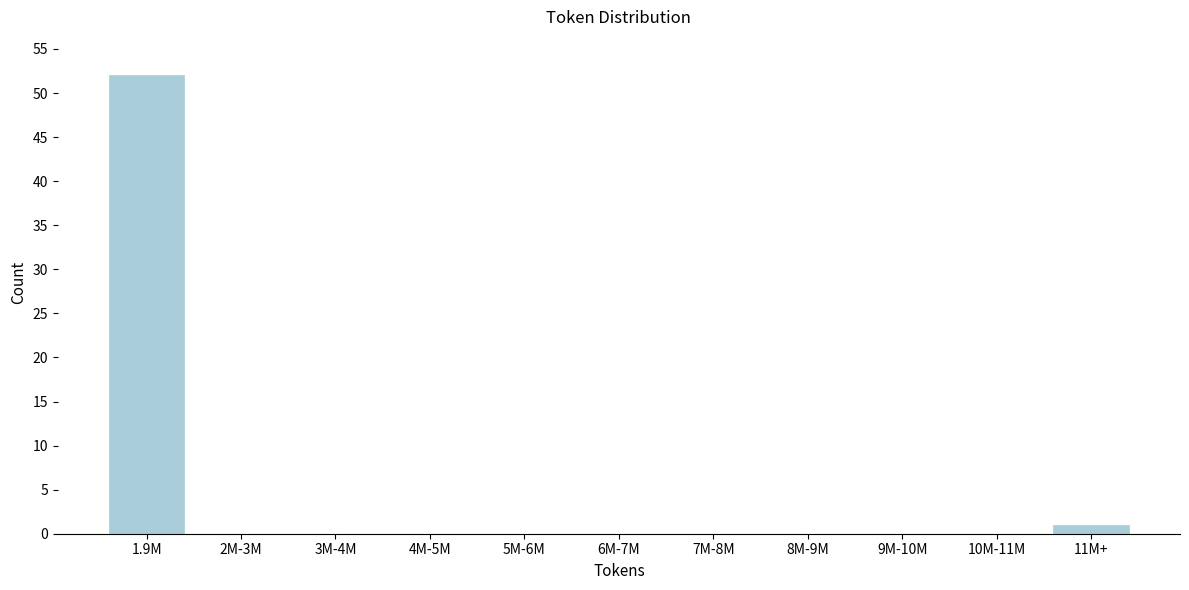

Reading left to right, extract all data points from this chart.

1.9M=52	2M-3M=0	3M-4M=0	4M-5M=0	5M-6M=0	6M-7M=0	7M-8M=0	8M-9M=0	9M-10M=0	10M-11M=0	11M+=1